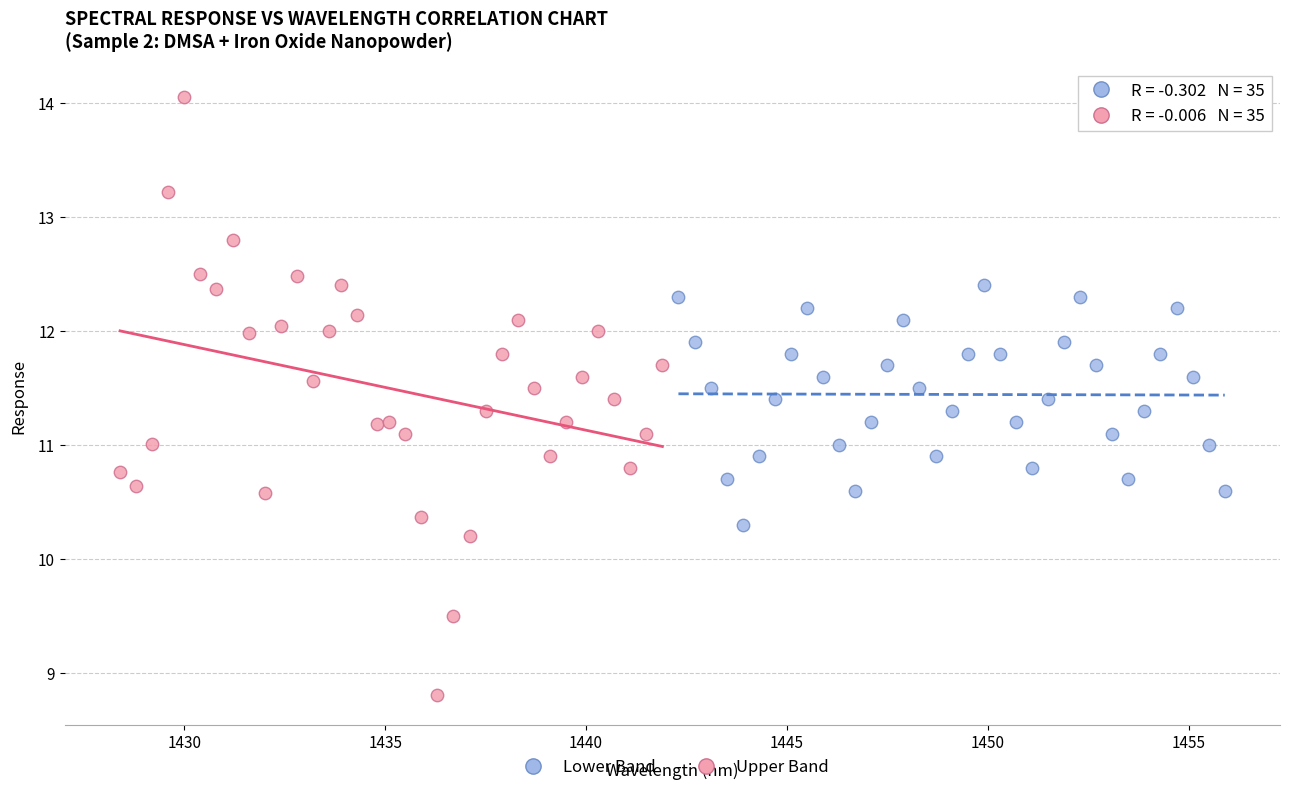

Which series reaches the minimum Y coordinate?

Lower Band